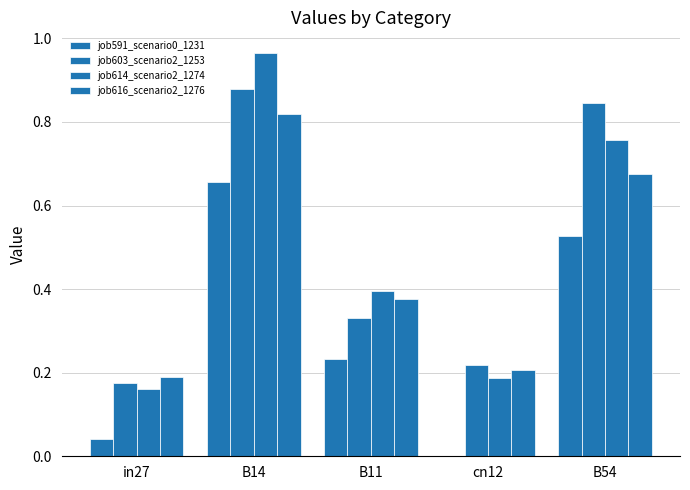

How many series are shown in this chart?

4